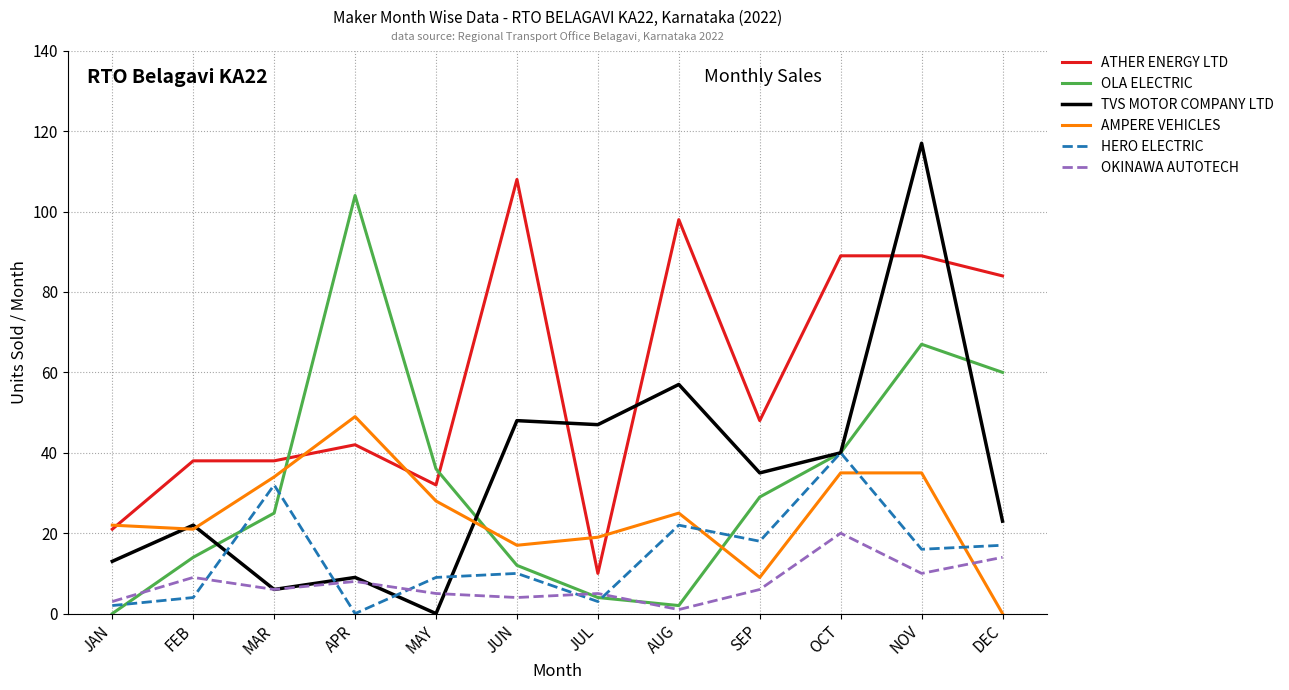

What is the difference between the maximum and minimum values in the TVS MOTOR COMPANY LTD series?

117